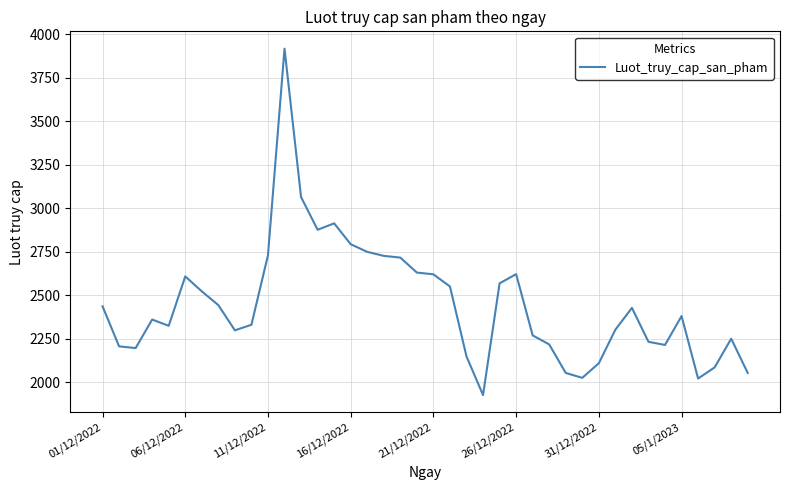

What is the smallest value displayed?

1927